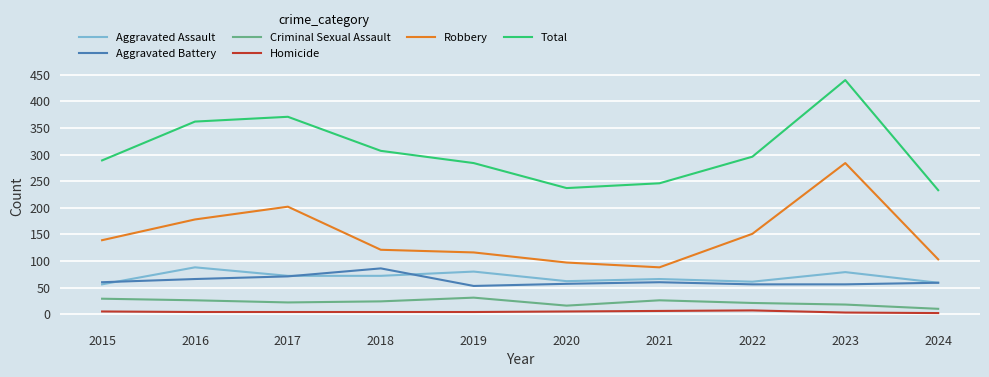

What value does the Total series have at 2018, to the nearest 50?

300